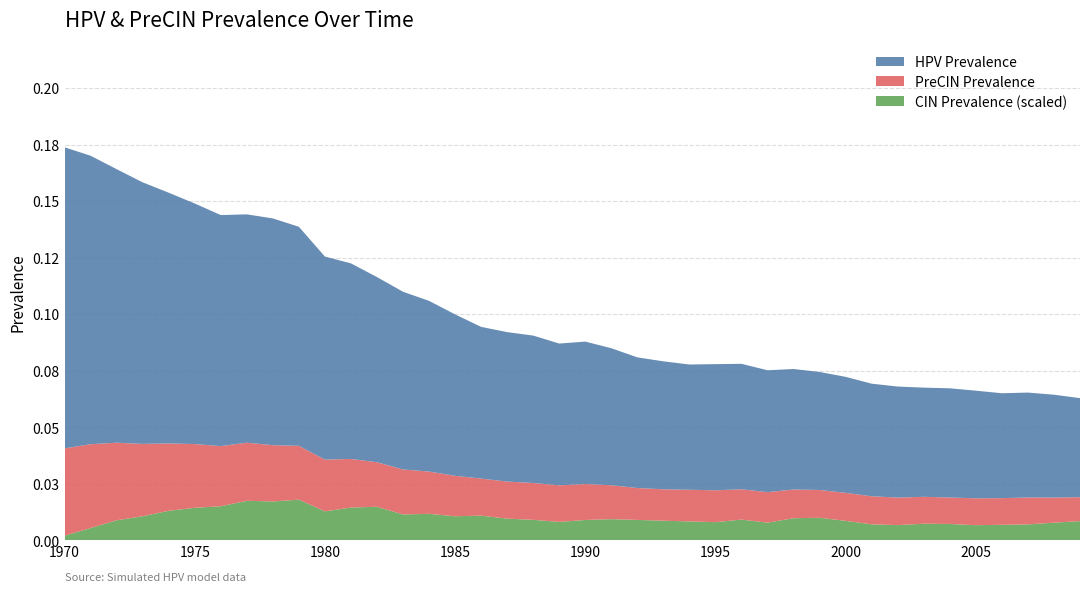

Reading left to right, transcribe all the data shown in this chart.

HPV Prevalence: 0.1	0.1	0.1	0.1	0.1	0.1	0.1	0.1	0.1	0.1	0.1	0.1	0.1	0.1	0.1	0.1	0.1	0.1	0.1	0.1	0.1	0.1	0.1	0.1	0.1	0.1	0.1	0.1	0.1	0.1	0.1	0.0	0.0	0.0	0.0	0.0	0.0	0.0	0.0	0.0
PreCIN Prevalence: 0.0	0.0	0.0	0.0	0.0	0.0	0.0	0.0	0.0	0.0	0.0	0.0	0.0	0.0	0.0	0.0	0.0	0.0	0.0	0.0	0.0	0.0	0.0	0.0	0.0	0.0	0.0	0.0	0.0	0.0	0.0	0.0	0.0	0.0	0.0	0.0	0.0	0.0	0.0	0.0
CIN Prevalence (scaled): 0.0	0.0	0.0	0.0	0.0	0.0	0.0	0.0	0.0	0.0	0.0	0.0	0.0	0.0	0.0	0.0	0.0	0.0	0.0	0.0	0.0	0.0	0.0	0.0	0.0	0.0	0.0	0.0	0.0	0.0	0.0	0.0	0.0	0.0	0.0	0.0	0.0	0.0	0.0	0.0